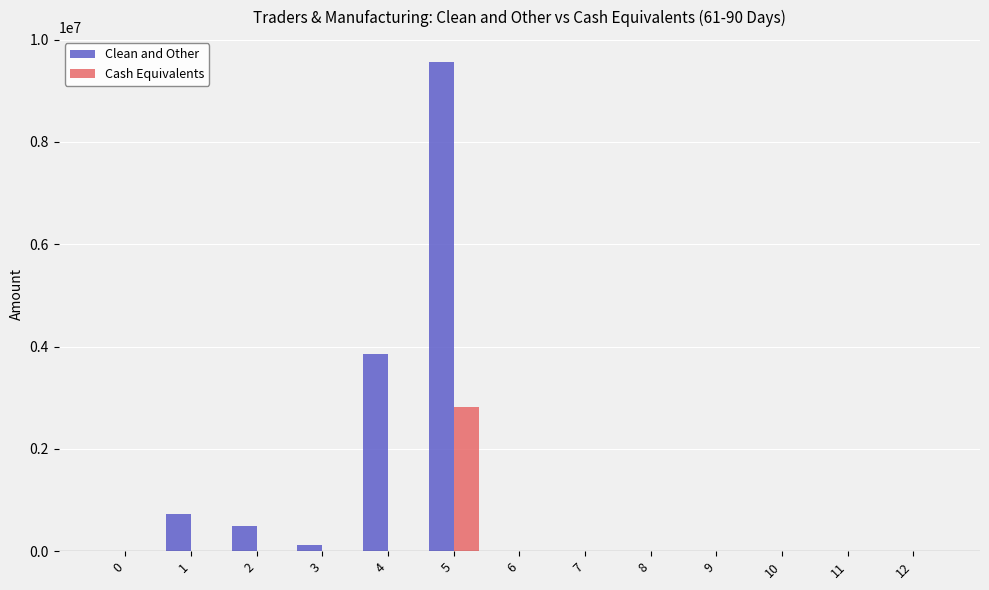

Which series has the widest spread of values?

Clean and Other